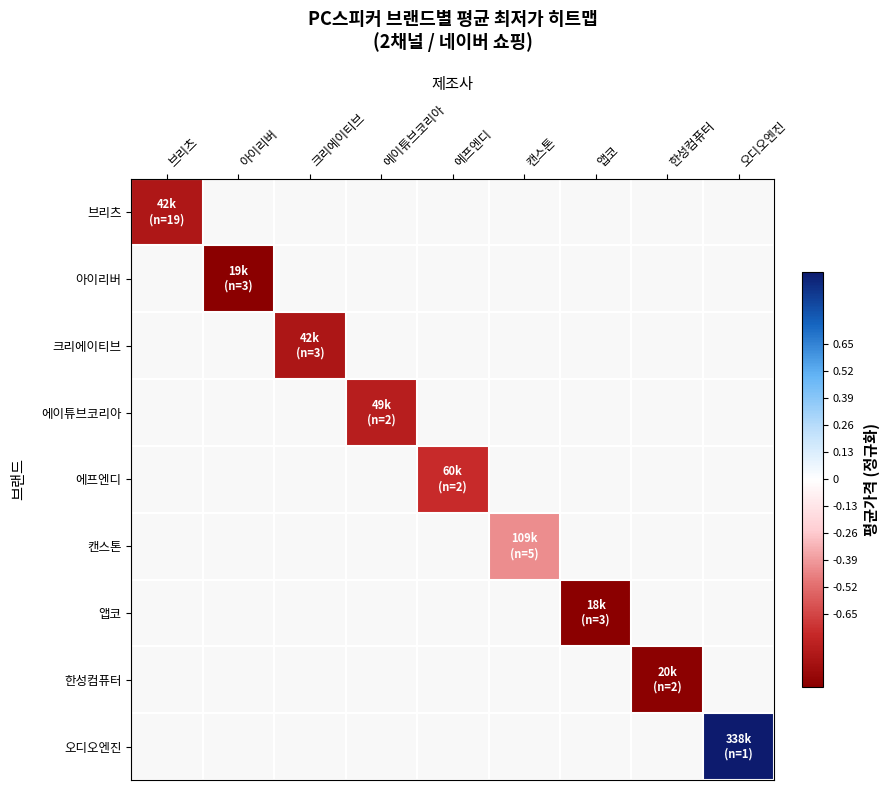

What is the maximum value shown in the chart?

1.0